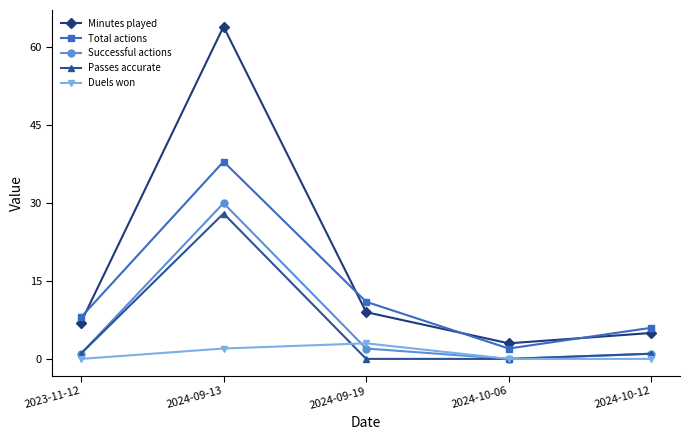

Is it true that Successful actions equals 1 at 2023-11-12?

True